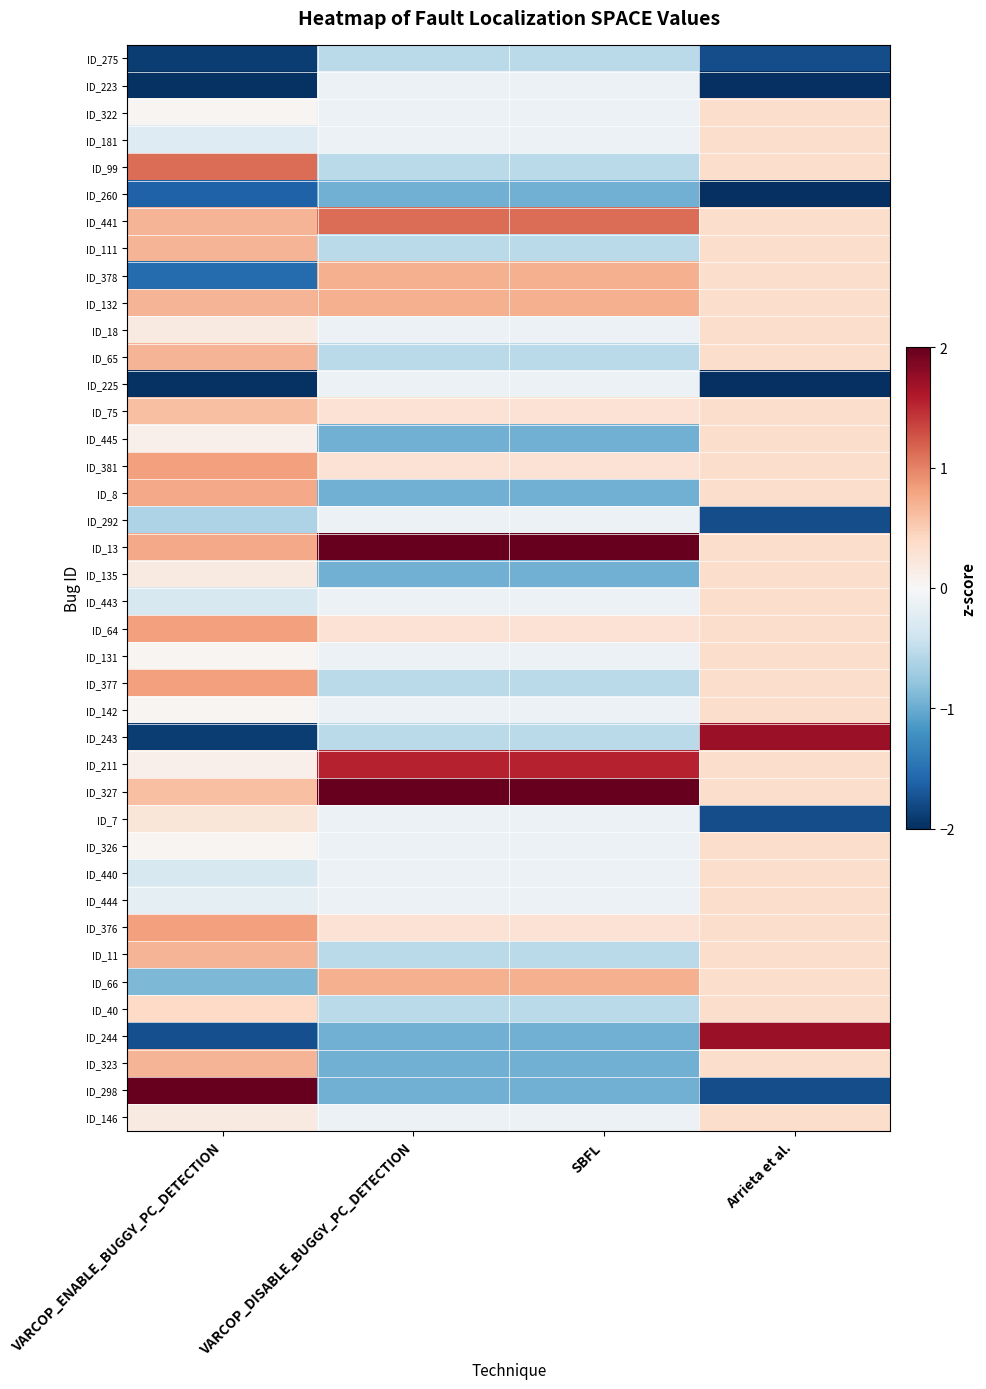

Which series has the largest total across all categories?

ID_13